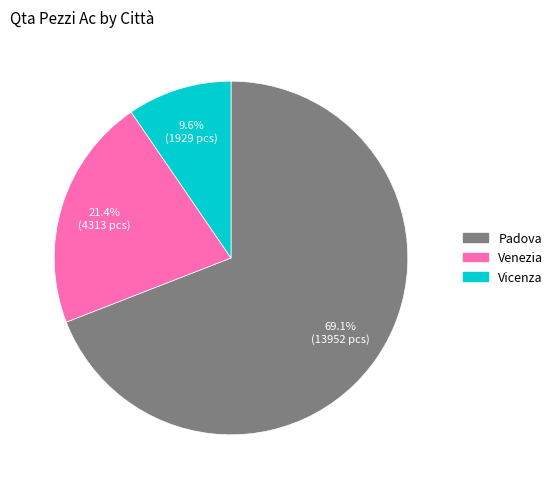

The Padova slice represents 69% of the pie. True or false?

True